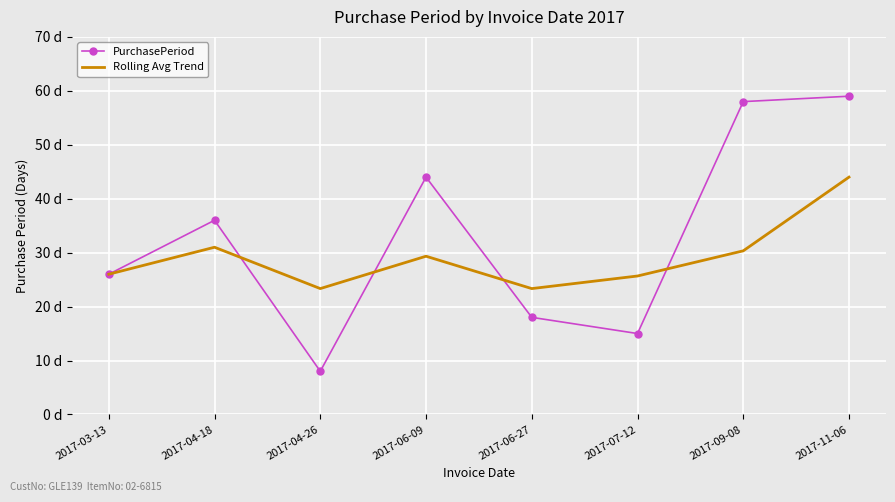

What is the highest value of the PurchasePeriod series?

59.0